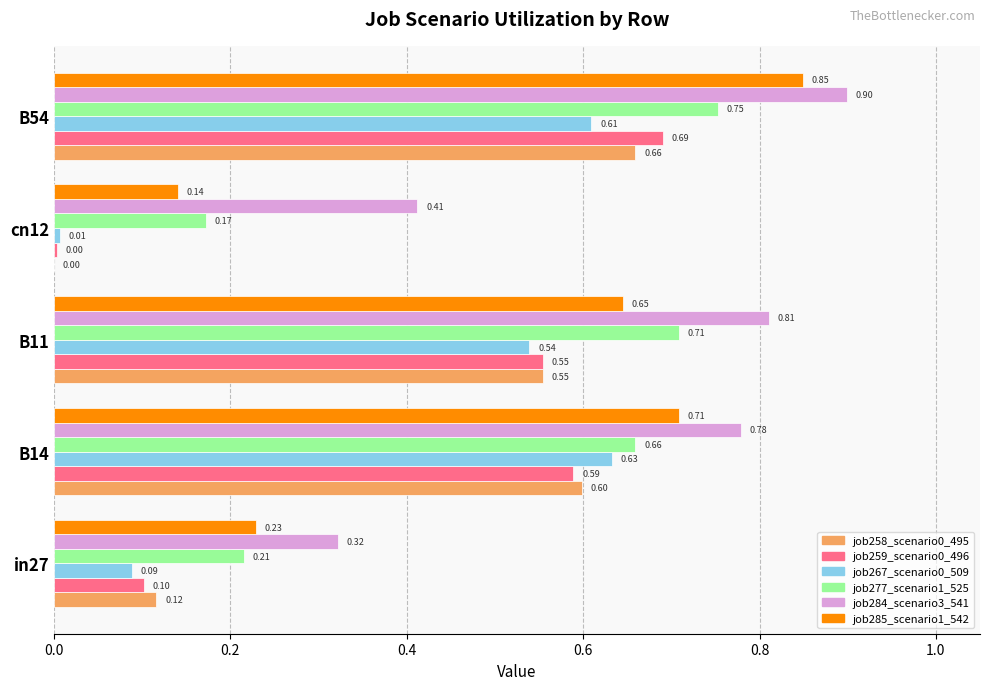

Which series has the largest total across all categories?

job284_scenario3_541